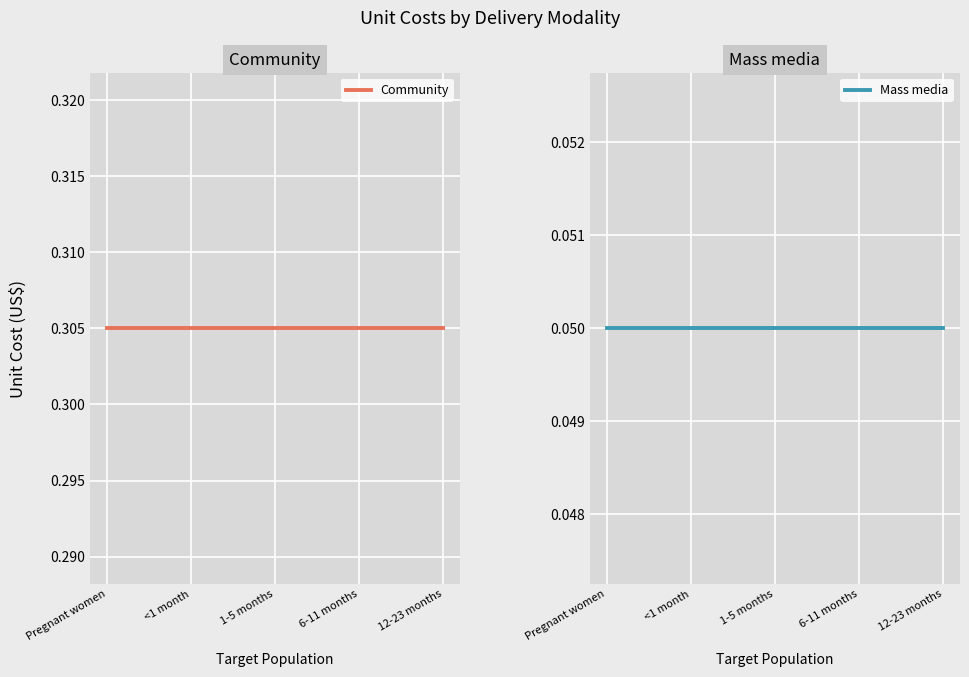

Which series has the largest total across all categories?

Community